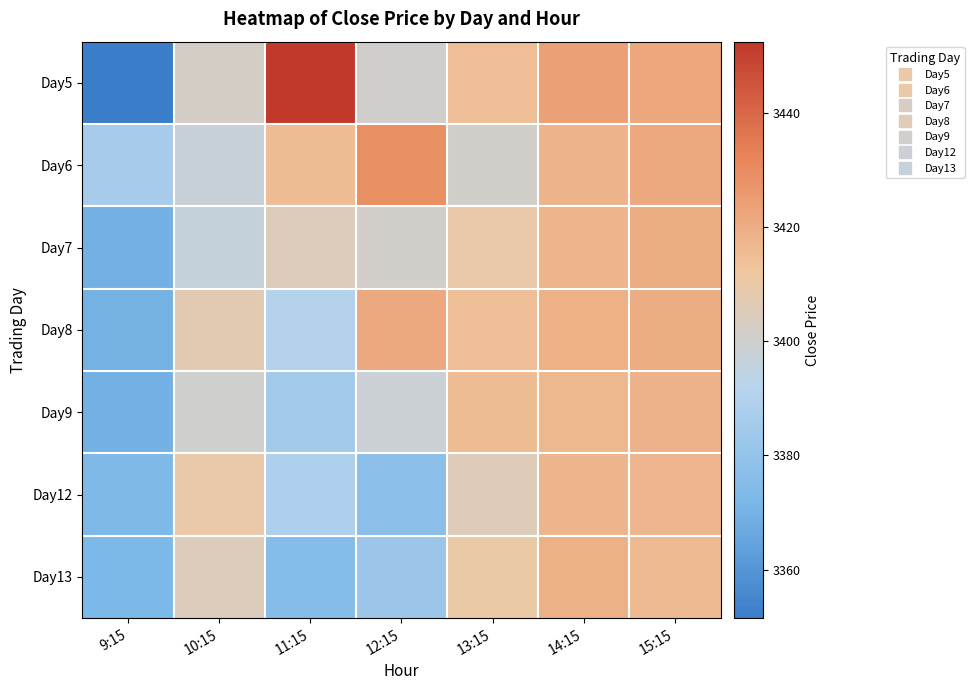

At 12:15, list the series in order from largest to smallest.

Day6, Day8, Day7, Day5, Day9, Day13, Day12